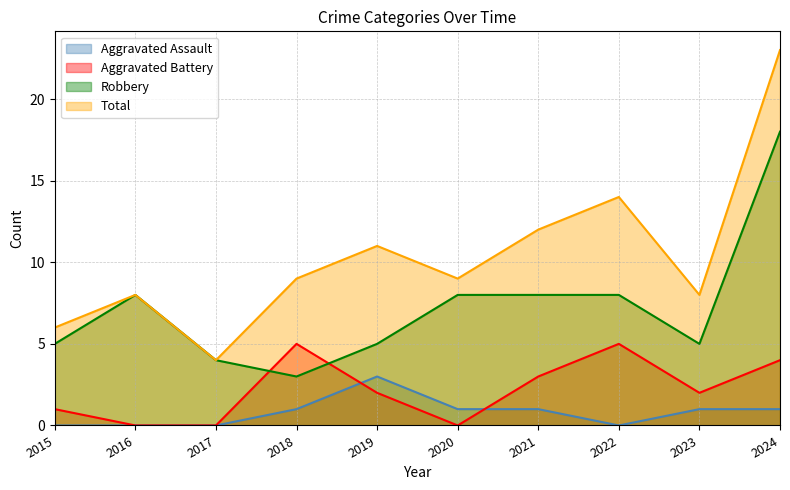

Reading left to right, transcribe all the data shown in this chart.

Aggravated Assault: 2015=0	2016=0	2017=0	2018=1	2019=3	2020=1	2021=1	2022=0	2023=1	2024=1
Aggravated Battery: 2015=1	2016=0	2017=0	2018=5	2019=2	2020=0	2021=3	2022=5	2023=2	2024=4
Robbery: 2015=5	2016=8	2017=4	2018=3	2019=5	2020=8	2021=8	2022=8	2023=5	2024=18
Total: 2015=6	2016=8	2017=4	2018=9	2019=11	2020=9	2021=12	2022=14	2023=8	2024=23